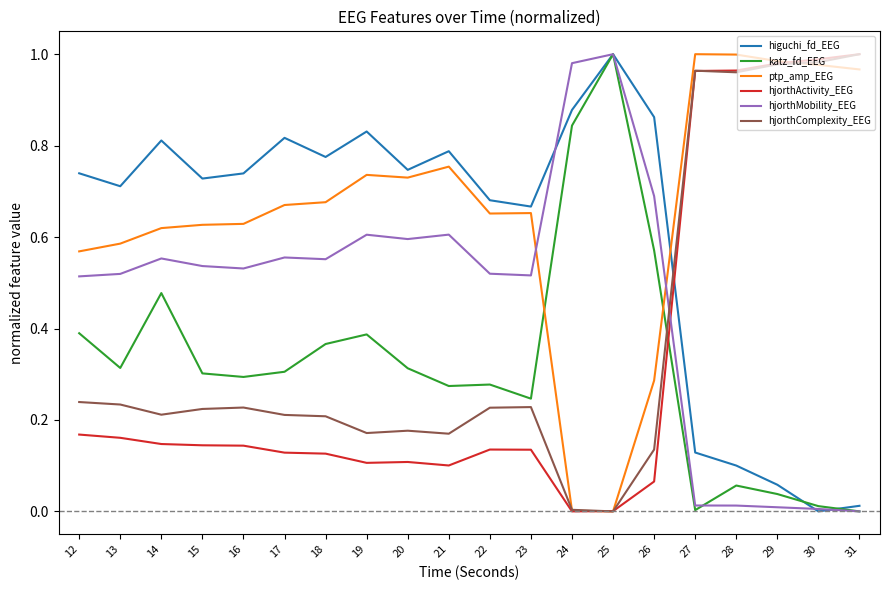

True or false: hjorthComplexity_EEG and katz_fd_EEG cross at least once.

True